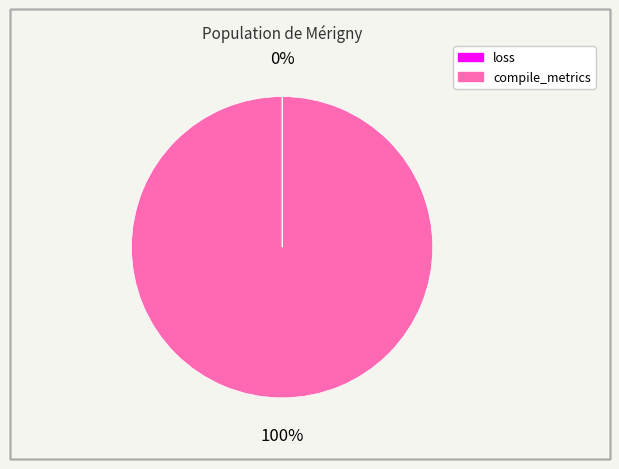

To the nearest percent, what is the average slice percentage?

50%